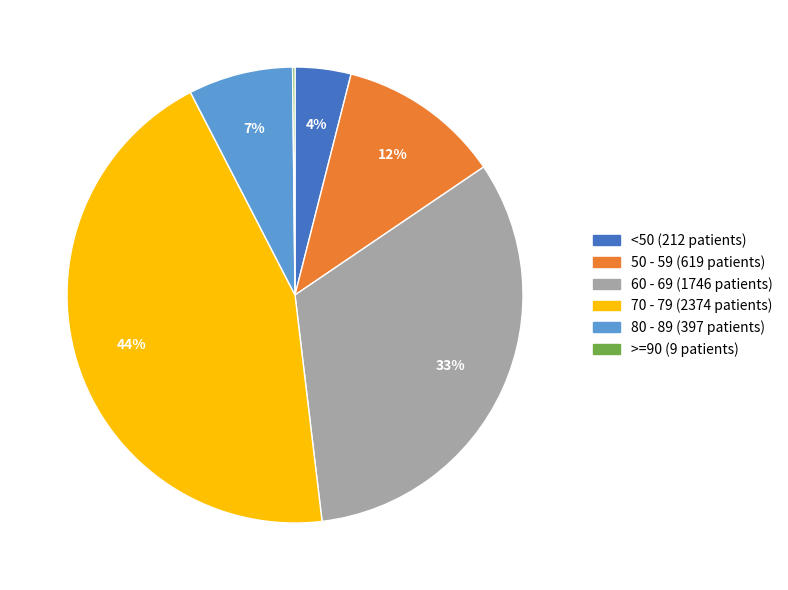

To the nearest percent, what is the average slice percentage?

17%